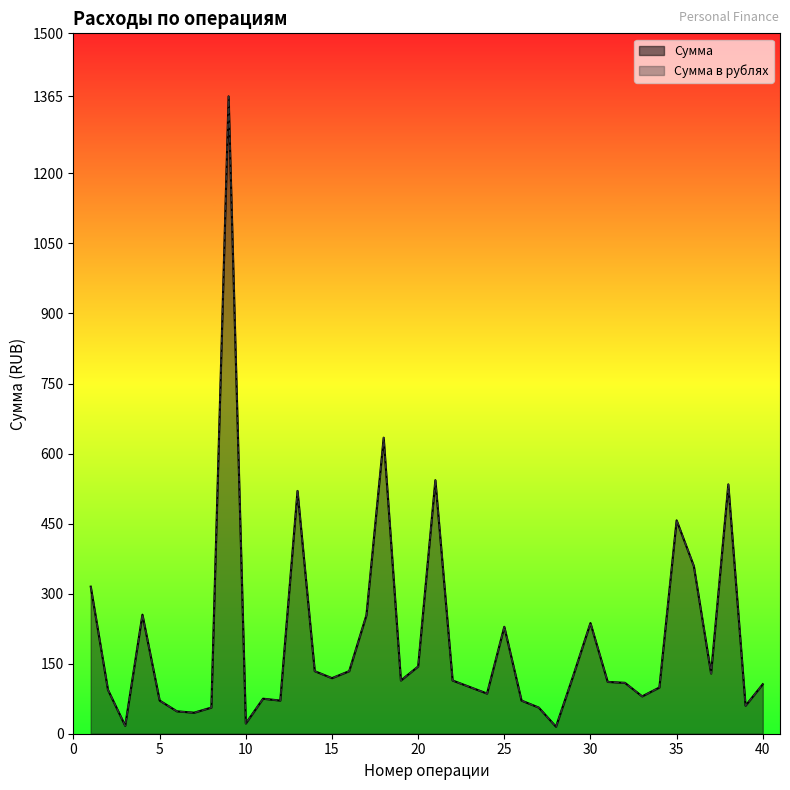

True or false: Сумма в рублях and Сумма intersect in this chart.

False